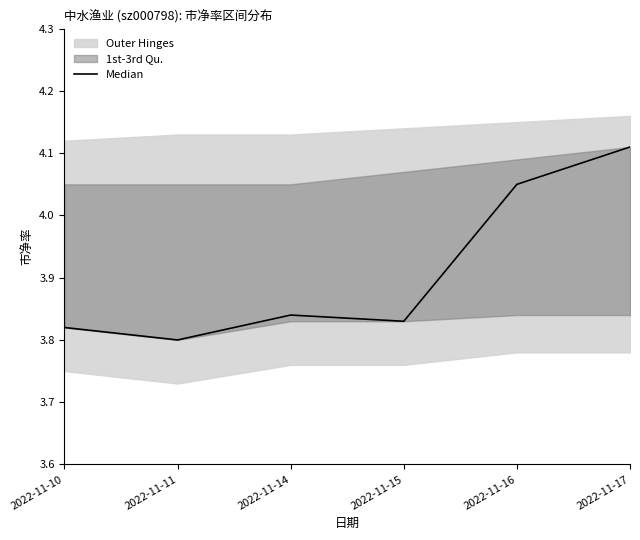

True or false: the data shows 3.8 at 2022-11-10.

True